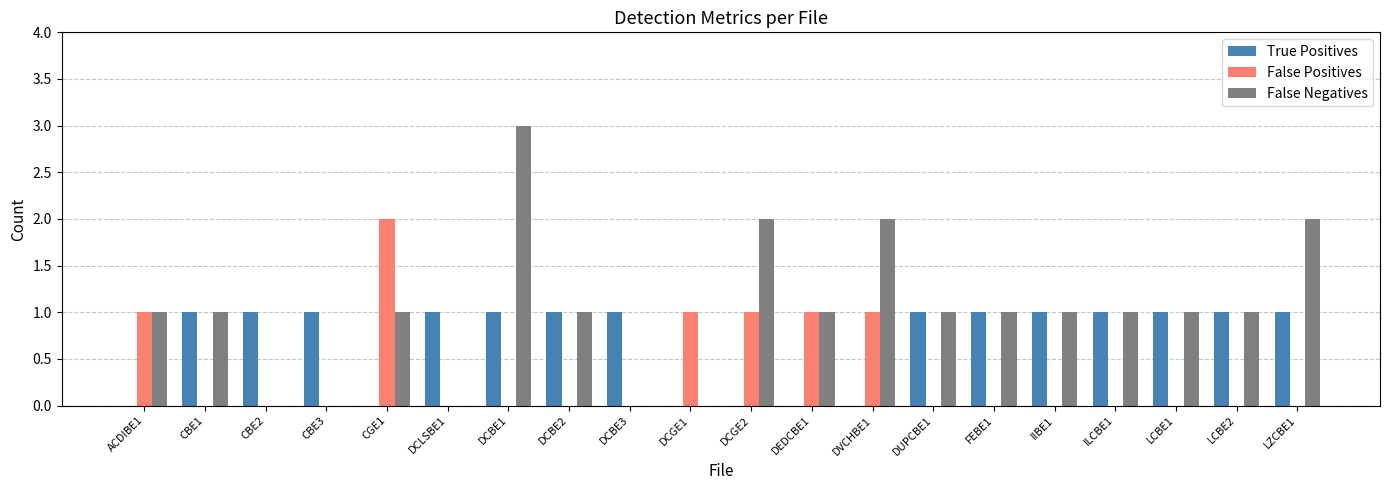

How many categories are shown in the chart?

20